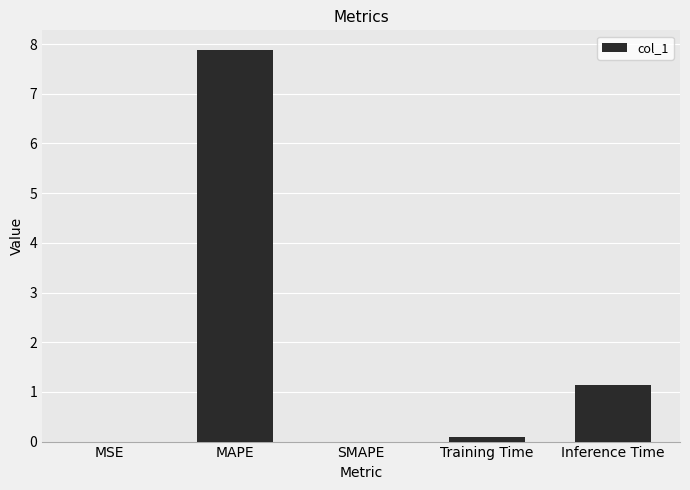

Are the bars grouped side by side (vs. stacked)?

No